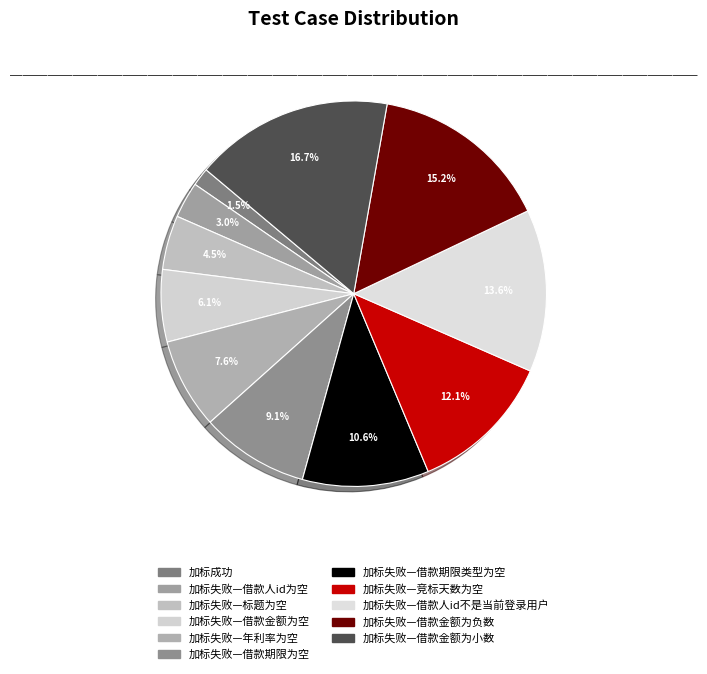

Count the number of slices in the pie.

11